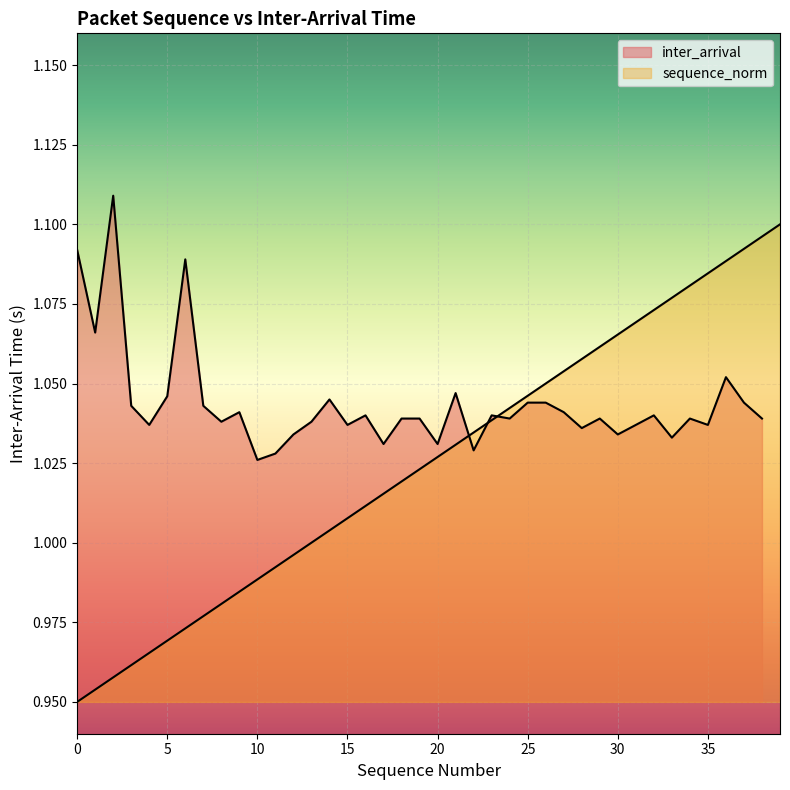

What is the difference between the second highest and second lowest values?

0.1